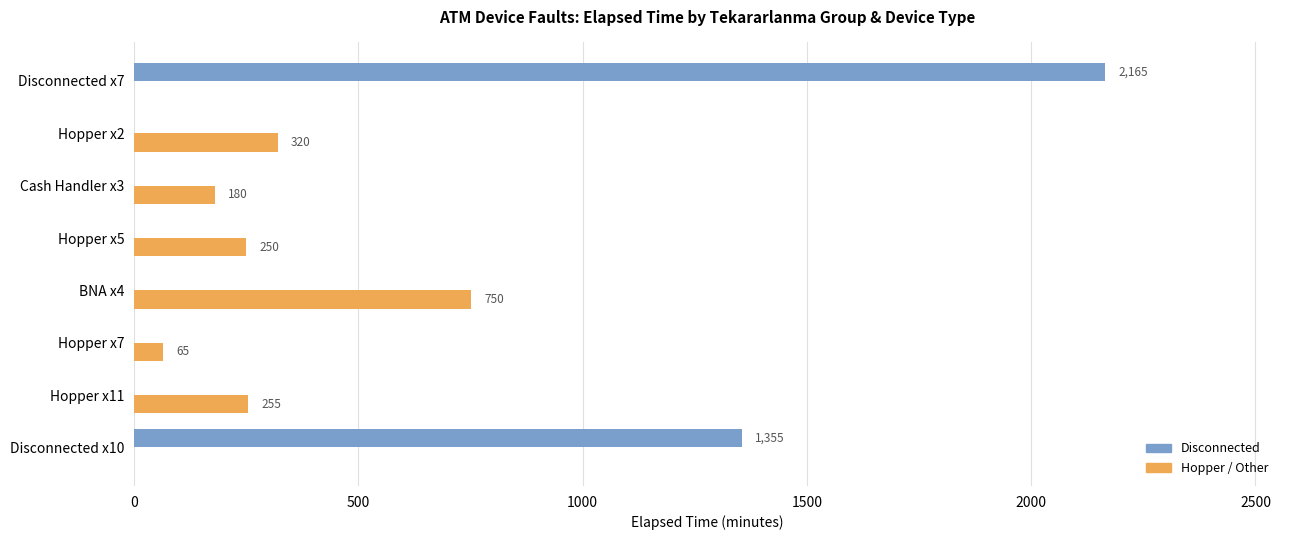

What is the sum of all Hopper / Other values?

1820